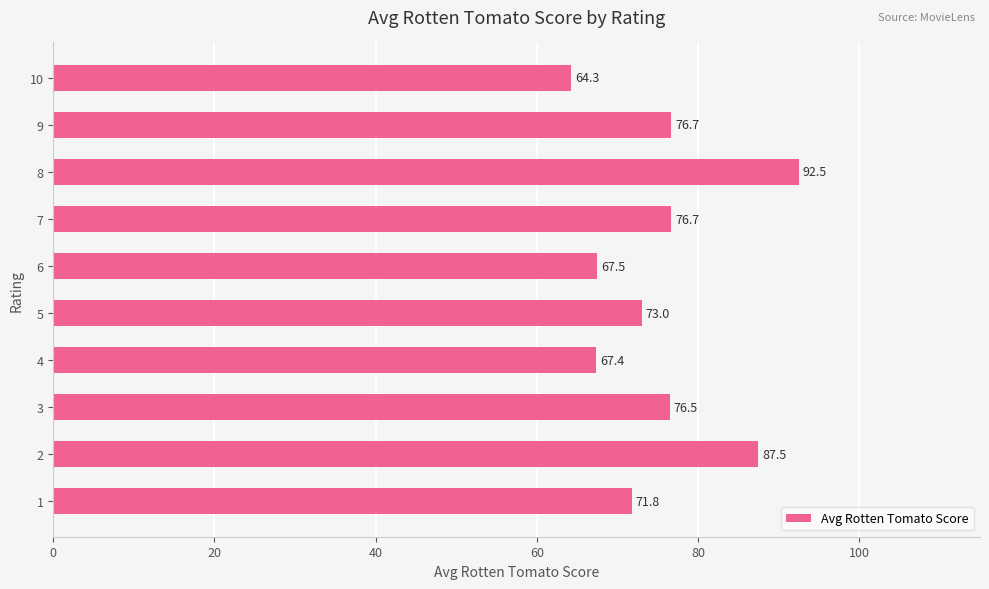

Read the value at 7.

76.7